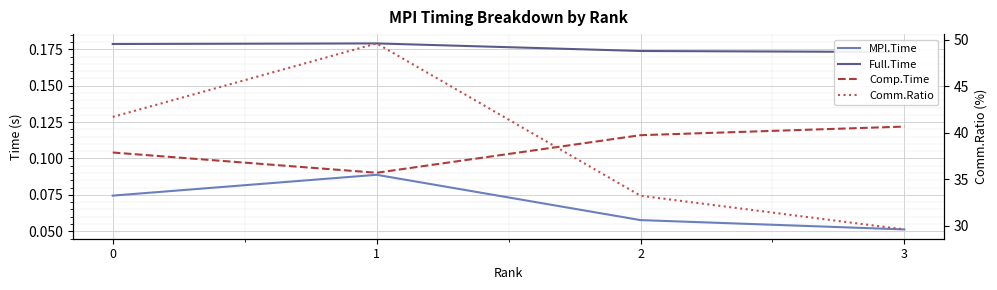

What is the value of the Comm.Ratio point at the 1st from the left?

41.7